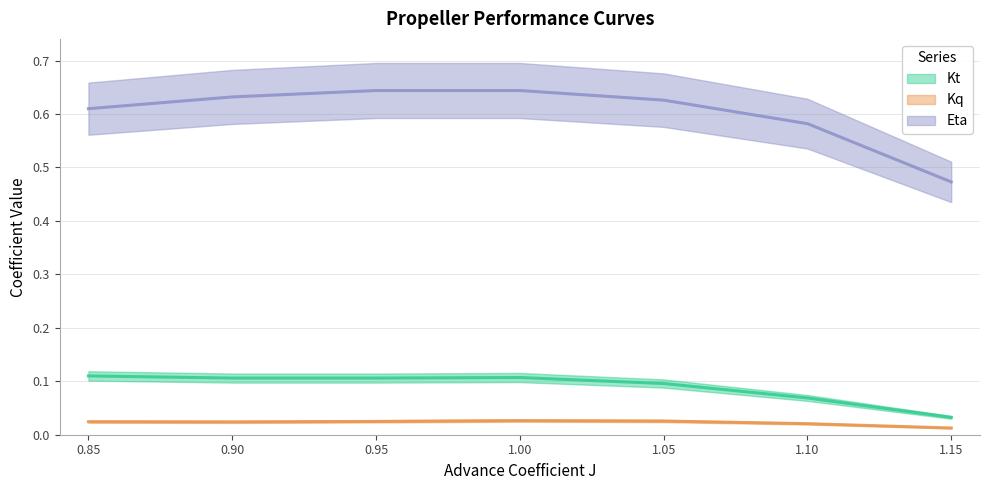

What is the total value across all series at 1.0?

0.8